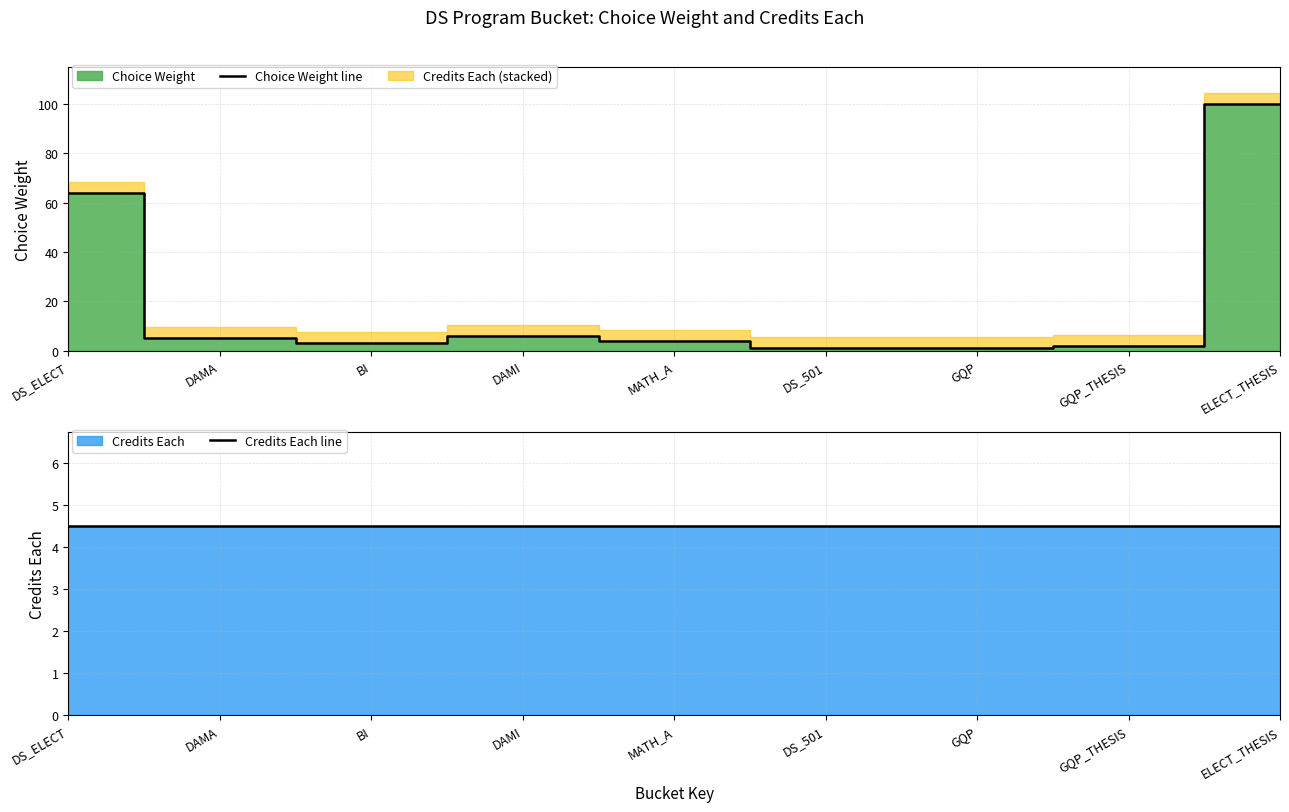

How many values in the Choice Weight line series are below 4?

4